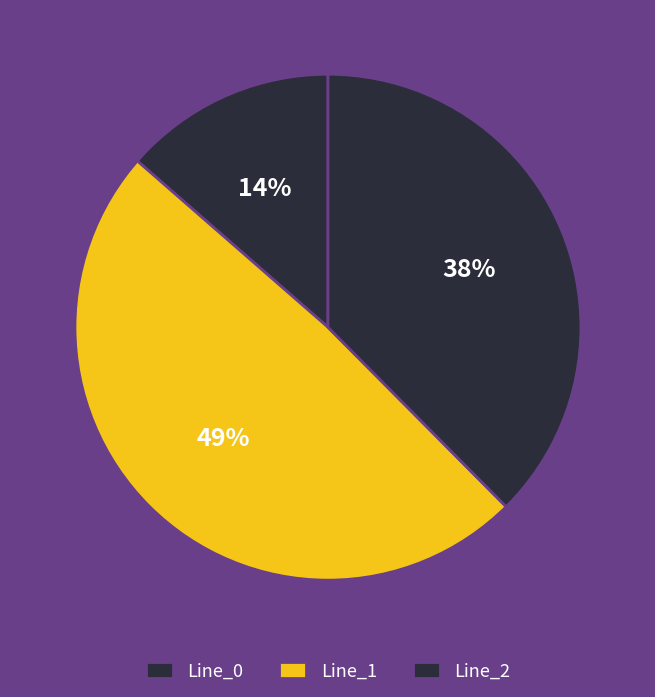

To the nearest percent, what is the combined percentage of Line_2 and Line_1?

86%